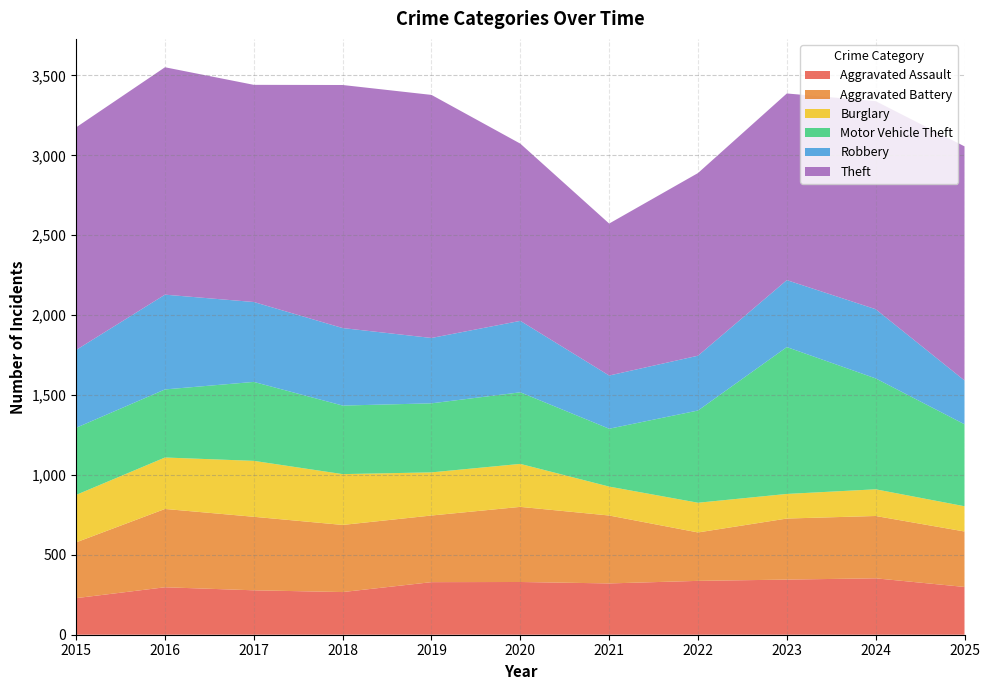

Reading left to right, transcribe all the data shown in this chart.

Aggravated Assault: 229	297	278	267	329	330	321	337	345	353	299
Aggravated Battery: 349	490	460	420	417	470	425	303	382	390	347
Burglary: 297	322	350	318	270	269	181	186	154	167	158
Motor Vehicle Theft: 420	426	494	429	432	448	362	577	919	694	513
Robbery: 487	593	500	485	409	447	333	343	419	433	274
Theft: 1393	1423	1359	1521	1521	1109	951	1143	1168	1302	1465